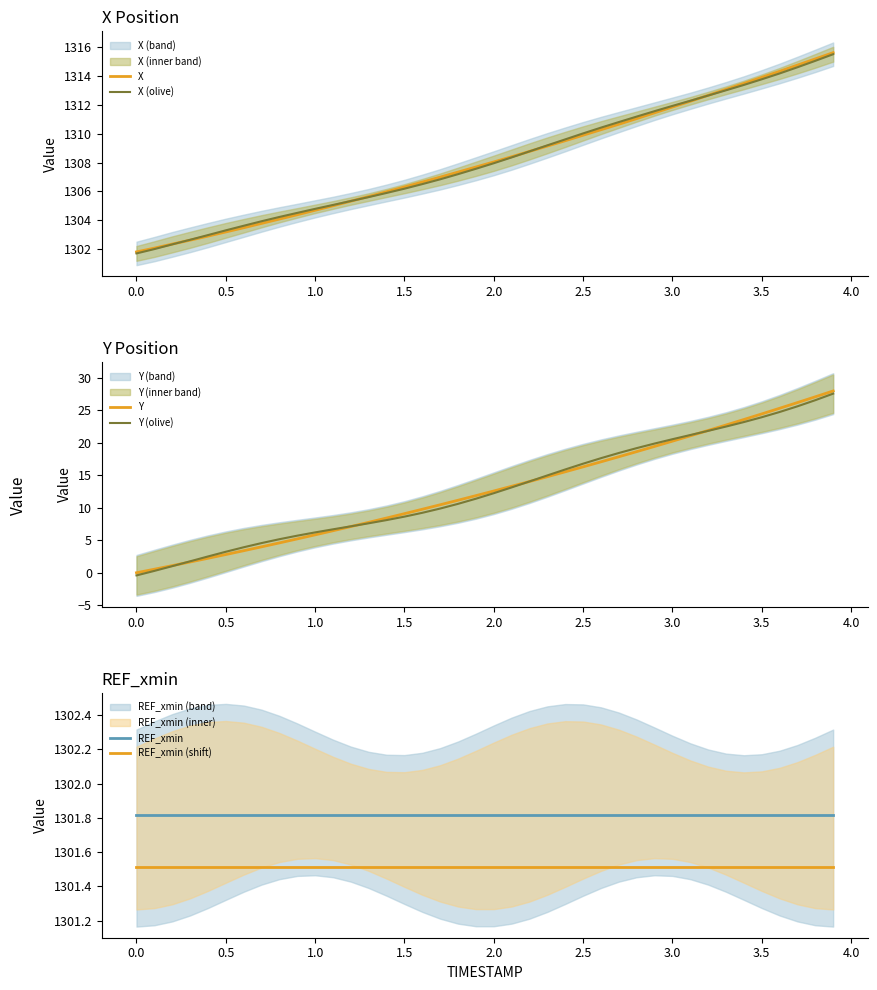

True or false: X (olive) has a value of 1308.0 at 2.0.

True